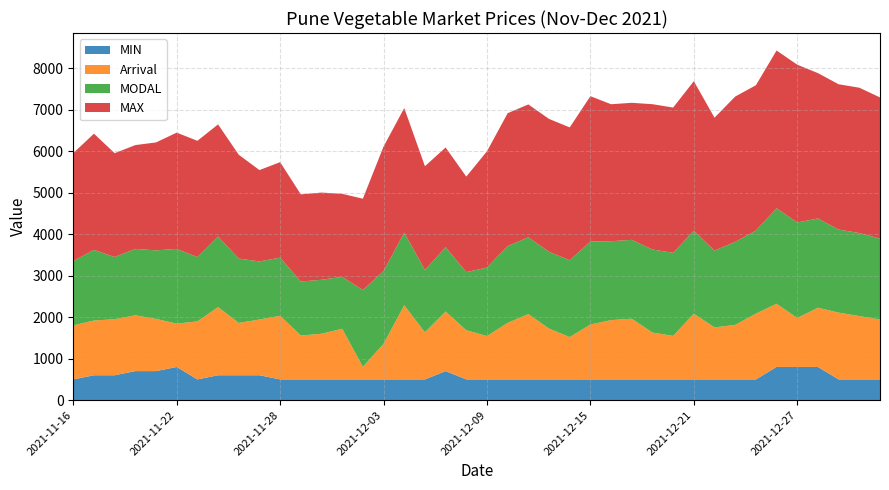

Reading left to right, transcribe all the data shown in this chart.

MIN: 2021-11-16=500	2021-11-17=600	2021-11-18=600	2021-11-19=700	2021-11-21=700	2021-11-22=800	2021-11-23=500	2021-11-24=600	2021-11-25=600	2021-11-26=600	2021-11-28=500	2021-11-29=500	2021-11-30=500	2021-12-01=500	2021-12-02=500	2021-12-03=500	2021-12-05=500	2021-12-06=500	2021-12-07=700	2021-12-08=500	2021-12-09=500	2021-12-10=500	2021-12-12=500	2021-12-13=500	2021-12-14=500	2021-12-15=500	2021-12-16=500	2021-12-17=500	2021-12-19=500	2021-12-20=500	2021-12-21=500	2021-12-22=500	2021-12-23=500	2021-12-24=500	2021-12-26=800	2021-12-27=800	2021-12-28=800	2021-12-29=500	2021-12-30=500	2021-12-31=500
Arrival: 2021-11-16=1301	2021-11-17=1319	2021-11-18=1349	2021-11-19=1344	2021-11-21=1258	2021-11-22=1044	2021-11-23=1397	2021-11-24=1642	2021-11-25=1261	2021-11-26=1342	2021-11-28=1533	2021-11-29=1057	2021-11-30=1100	2021-12-01=1220	2021-12-02=303	2021-12-03=858	2021-12-05=1786	2021-12-06=1135	2021-12-07=1436	2021-12-08=1185	2021-12-09=1044	2021-12-10=1362	2021-12-12=1573	2021-12-13=1224	2021-12-14=1020	2021-12-15=1322	2021-12-16=1428	2021-12-17=1462	2021-12-19=1129	2021-12-20=1048	2021-12-21=1583	2021-12-22=1253	2021-12-23=1313	2021-12-24=1585	2021-12-26=1522	2021-12-27=1180	2021-12-28=1427	2021-12-29=1609	2021-12-30=1526	2021-12-31=1442
MODAL: 2021-11-16=1550	2021-11-17=1700	2021-11-18=1500	2021-11-19=1600	2021-11-21=1650	2021-11-22=1800	2021-11-23=1550	2021-11-24=1700	2021-11-25=1550	2021-11-26=1400	2021-11-28=1400	2021-11-29=1300	2021-11-30=1300	2021-12-01=1250	2021-12-02=1850	2021-12-03=1750	2021-12-05=1750	2021-12-06=1500	2021-12-07=1550	2021-12-08=1400	2021-12-09=1650	2021-12-10=1850	2021-12-12=1850	2021-12-13=1850	2021-12-14=1850	2021-12-15=2000	2021-12-16=1900	2021-12-17=1900	2021-12-19=2000	2021-12-20=2000	2021-12-21=2000	2021-12-22=1850	2021-12-23=2000	2021-12-24=2000	2021-12-26=2300	2021-12-27=2300	2021-12-28=2150	2021-12-29=2000	2021-12-30=2000	2021-12-31=1950
MAX: 2021-11-16=2600	2021-11-17=2800	2021-11-18=2500	2021-11-19=2500	2021-11-21=2600	2021-11-22=2800	2021-11-23=2800	2021-11-24=2700	2021-11-25=2500	2021-11-26=2200	2021-11-28=2300	2021-11-29=2100	2021-11-30=2100	2021-12-01=2000	2021-12-02=2200	2021-12-03=3000	2021-12-05=3000	2021-12-06=2500	2021-12-07=2400	2021-12-08=2300	2021-12-09=2800	2021-12-10=3200	2021-12-12=3200	2021-12-13=3200	2021-12-14=3200	2021-12-15=3500	2021-12-16=3300	2021-12-17=3300	2021-12-19=3500	2021-12-20=3500	2021-12-21=3600	2021-12-22=3200	2021-12-23=3500	2021-12-24=3500	2021-12-26=3800	2021-12-27=3800	2021-12-28=3500	2021-12-29=3500	2021-12-30=3500	2021-12-31=3400